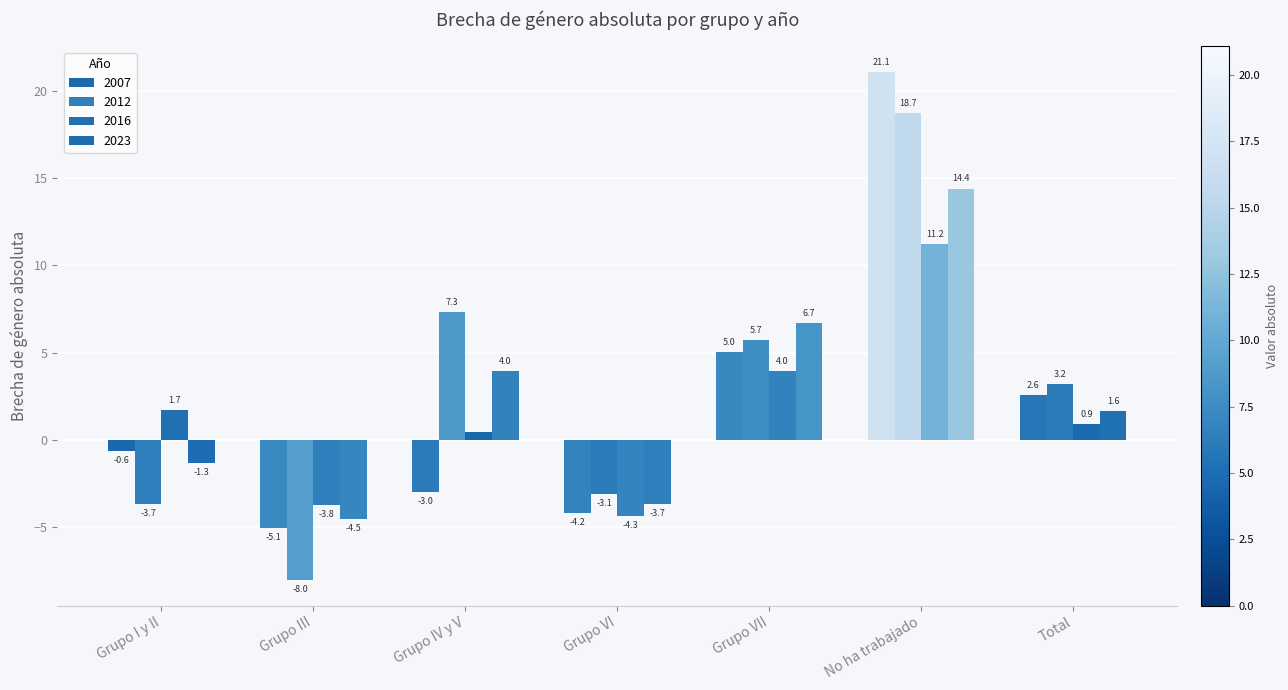

What is the greatest value displayed?

21.1